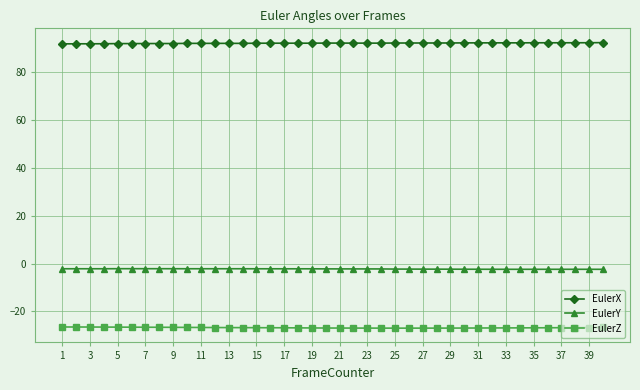

List the series in order of their peak value, lowest first.

EulerZ, EulerY, EulerX